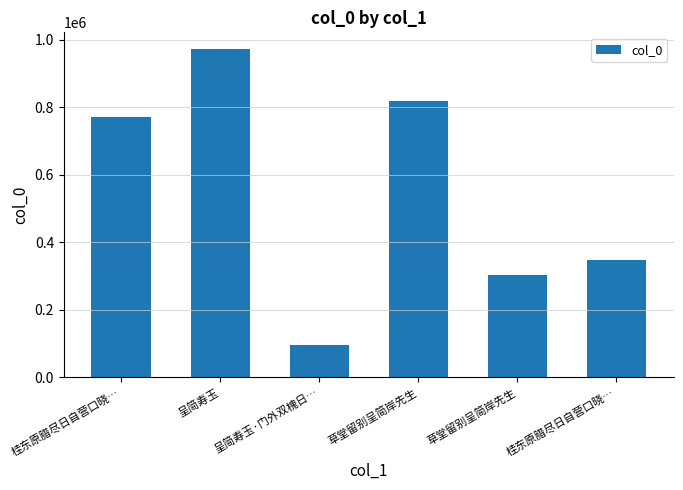

At which category does the chart reach its peak across all series?

呈简寿玉